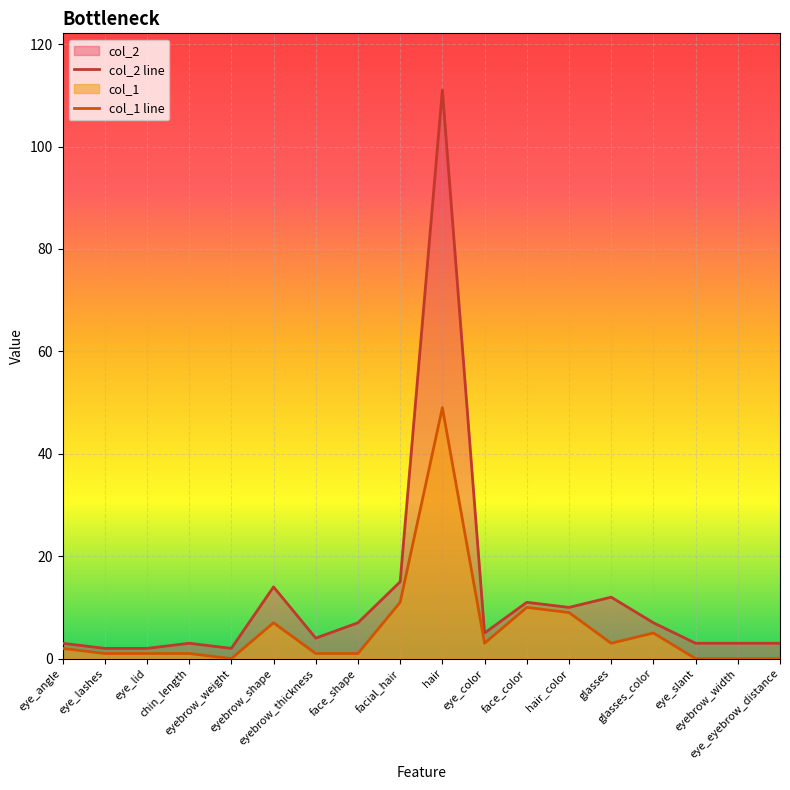

At which label is col_2 closest to 56?

facial_hair